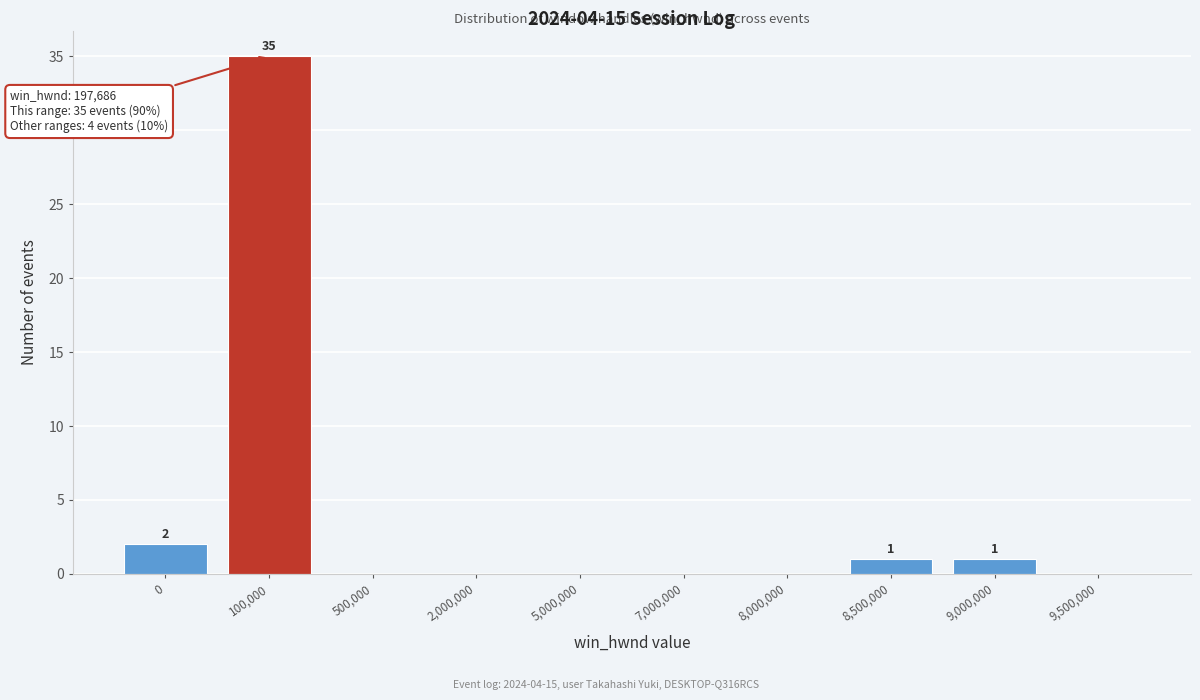

Reading right to left, what are all the values shown in this chart?

9,500,000=0	9,000,000=1	8,500,000=1	8,000,000=0	7,000,000=0	5,000,000=0	2,000,000=0	500,000=0	100,000=35	0=2